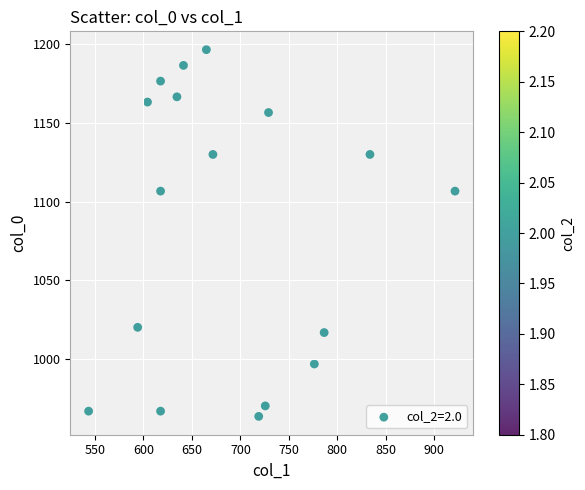

What is the range of X values (max minus min)?

378.0